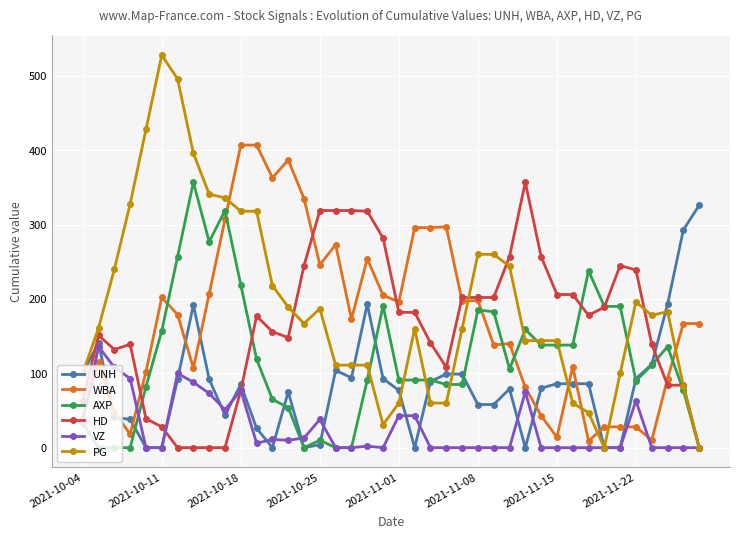

What are all the series names shown in the legend?

UNH, WBA, AXP, HD, VZ, PG